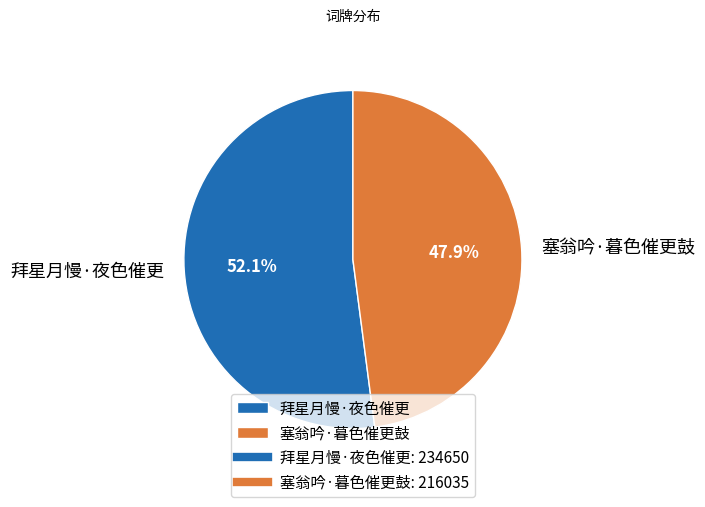

To the nearest percent, what portion does 塞翁吟·暮色催更鼓 represent?

48%